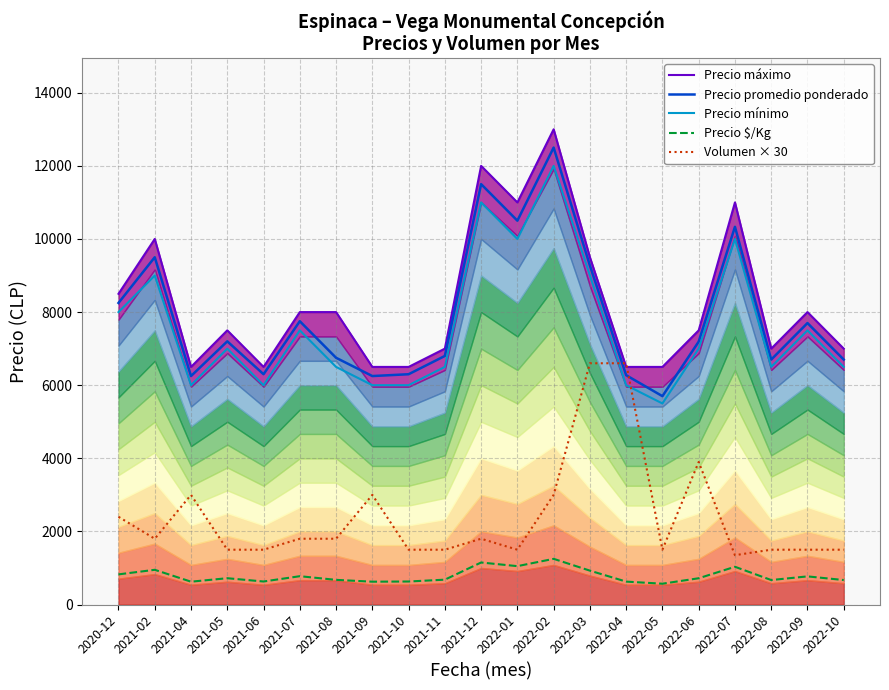

What is the difference between the second highest and second lowest values in the Precio $/Kg series?

525